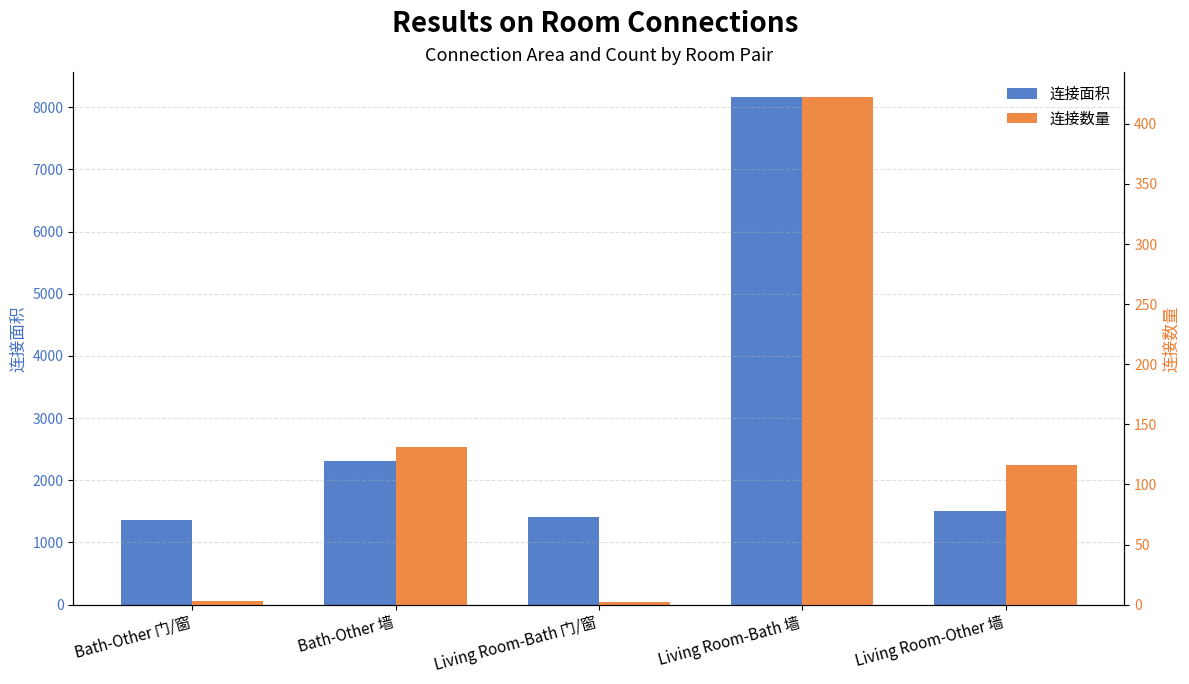

Which series changed the most between Bath-Other 门/窗 and Living Room-Bath 门/窗?

连接面积